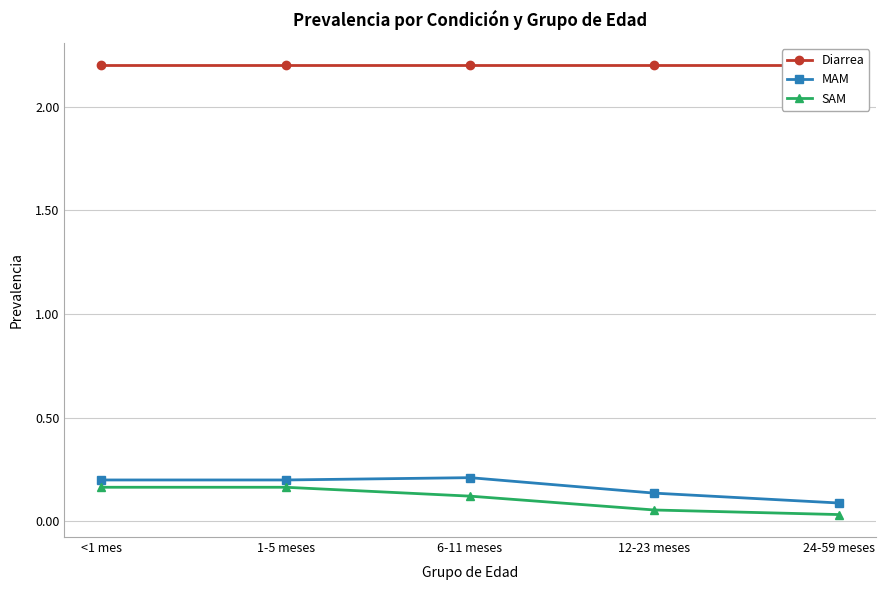

How many distinct data groups are displayed?

3